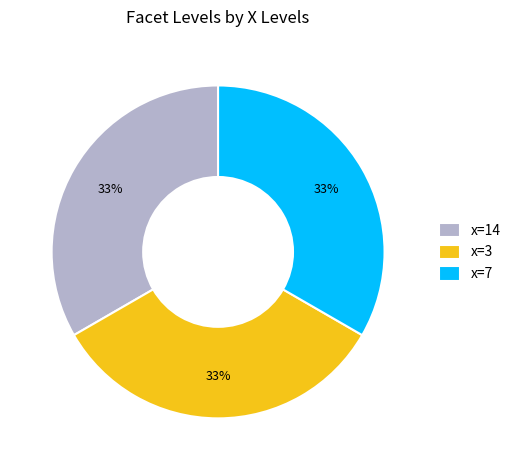

How many segments does this pie chart have?

3